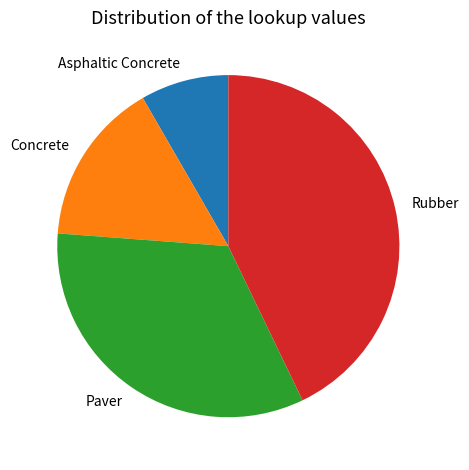

Which has a higher value, Paver or Concrete?

Paver